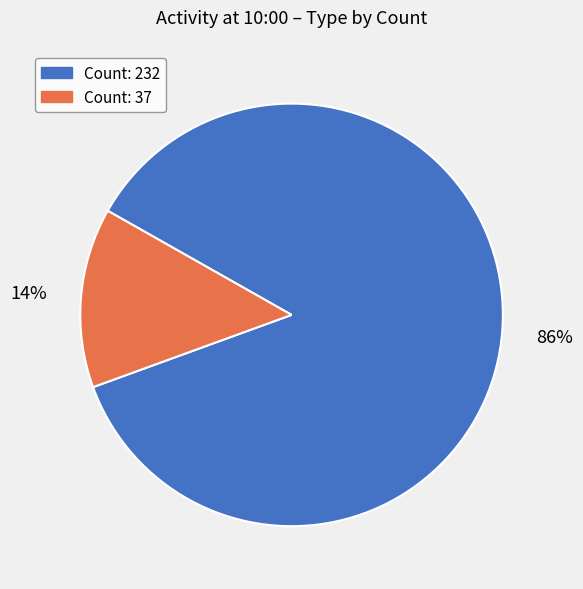

Is there any slice that represents more than half of the pie?

Yes